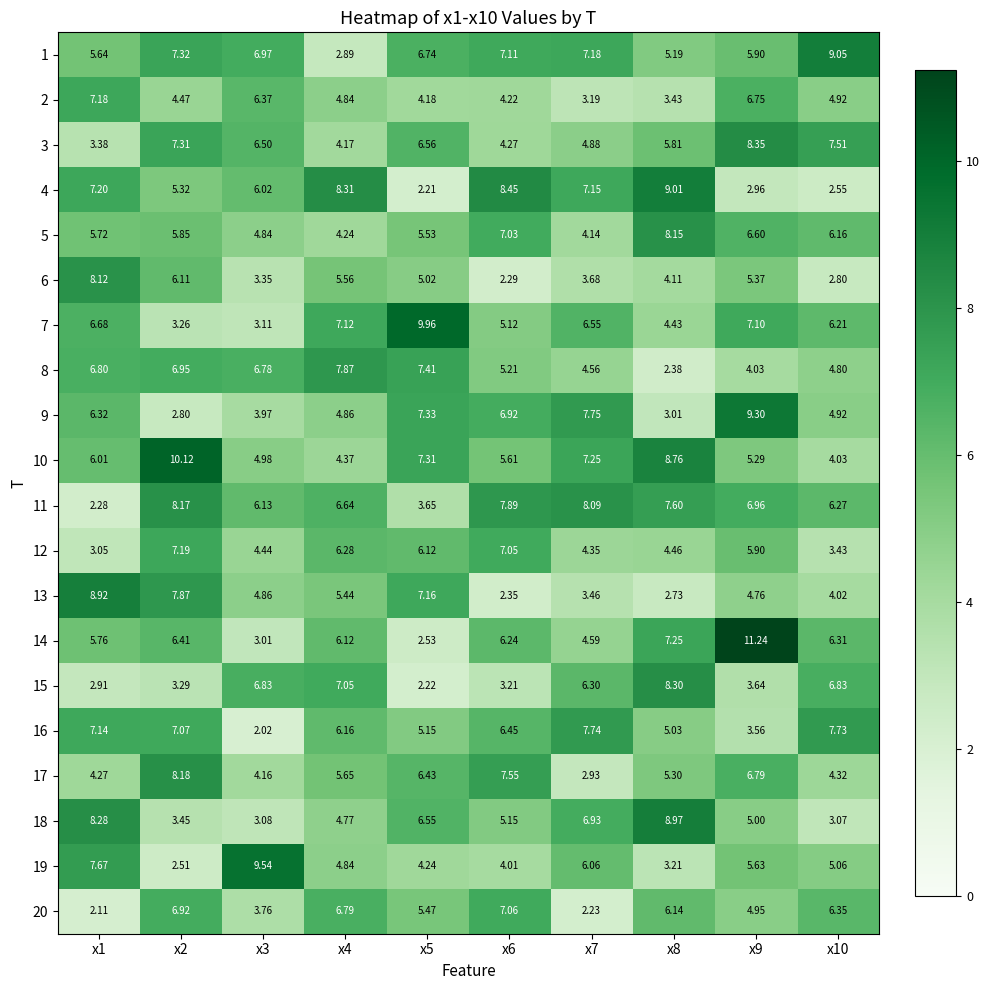

Is the value of 6 at x6 greater than the value of 3 at x2?

No